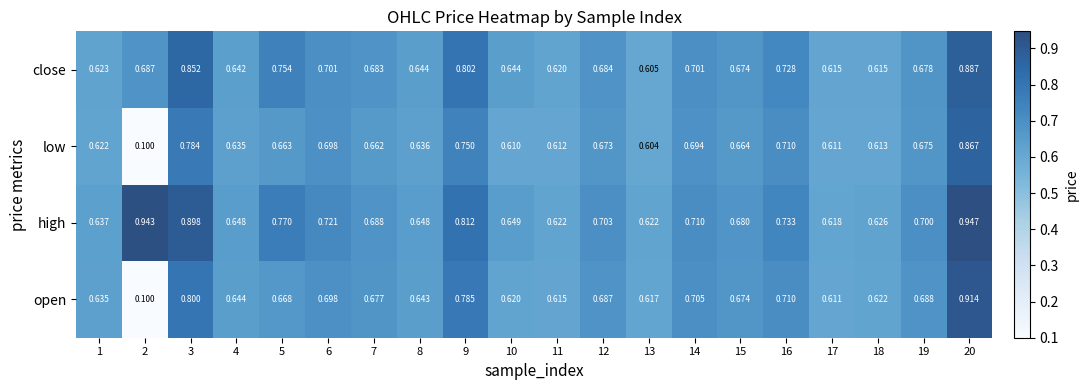

Which series has the largest range (max minus min)?

open